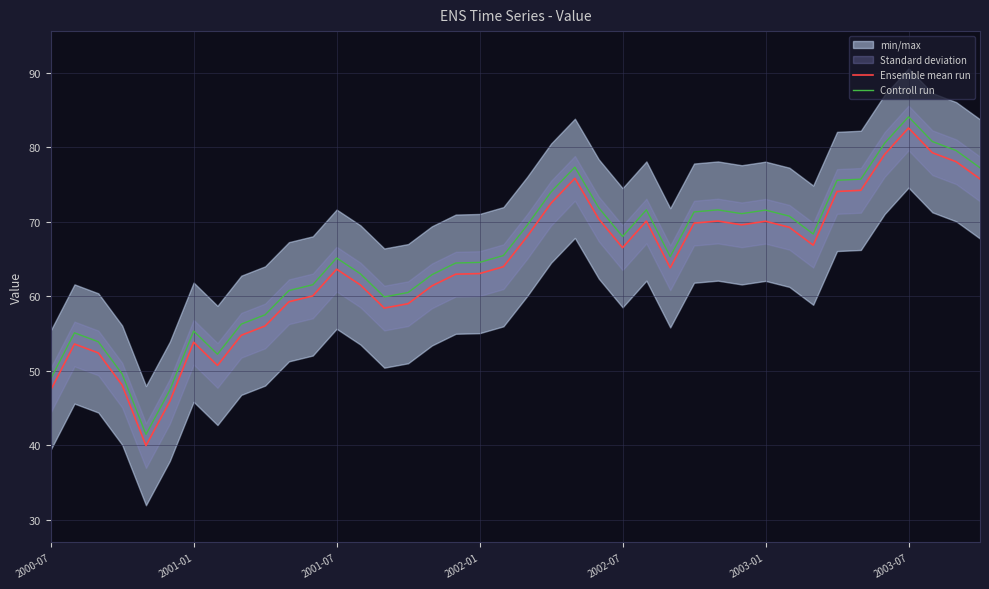

Which series has the largest range (max minus min)?

Ensemble mean run